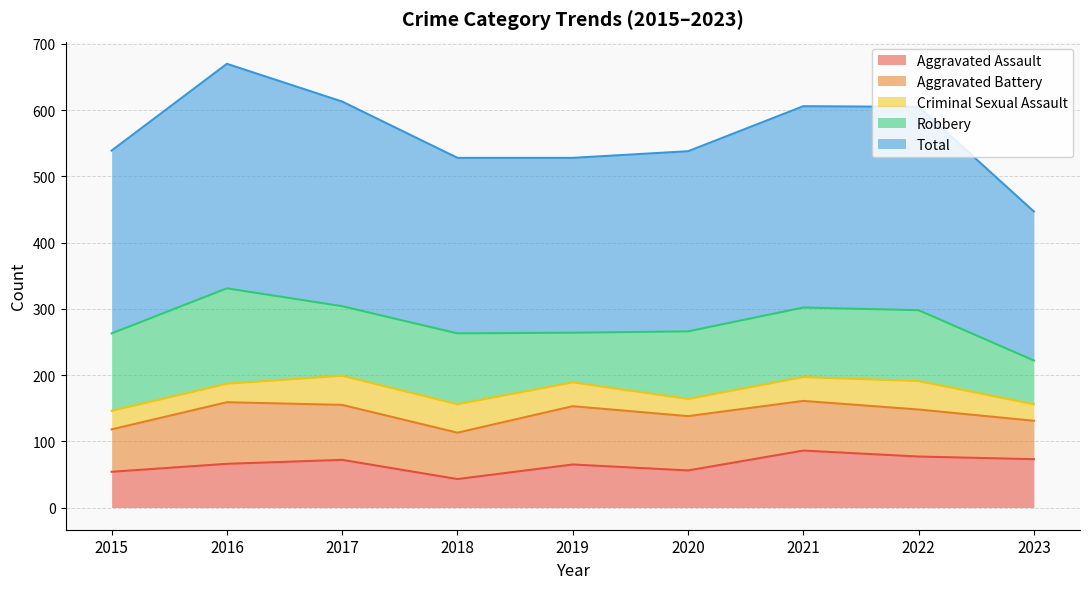

Rank the series at 2015 from highest to lowest value.

Total, Robbery, Aggravated Battery, Aggravated Assault, Criminal Sexual Assault